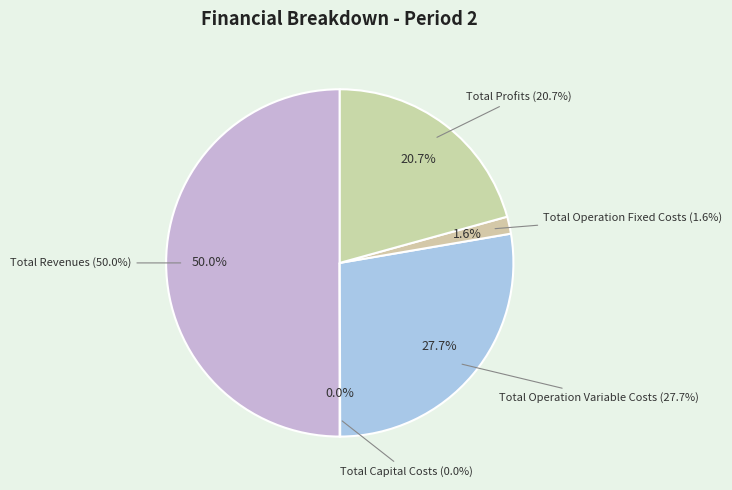

Approximately how many times larger is the value at Total Operation Fixed Costs compared to Total Operation Variable Costs?

0.1